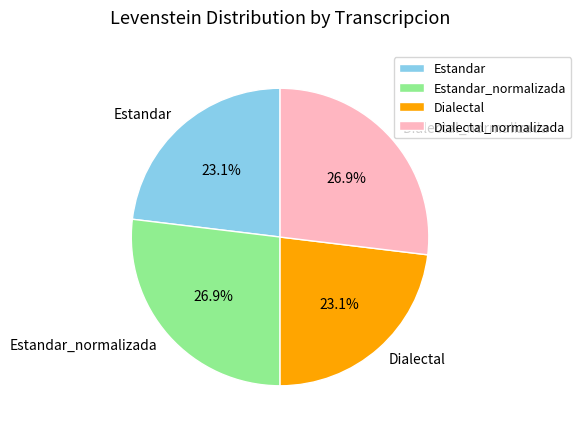

The Dialectal slice represents 23% of the pie. True or false?

True